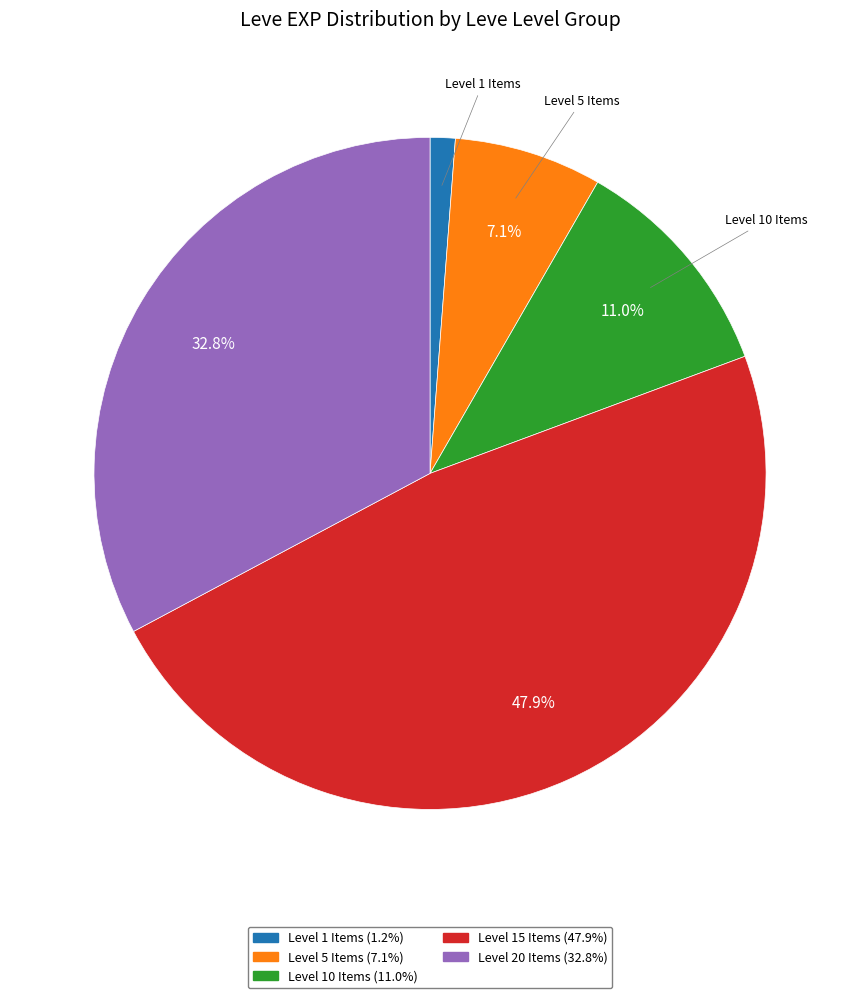

To the nearest percent, what is the difference between the largest and smallest slice percentages?

47%